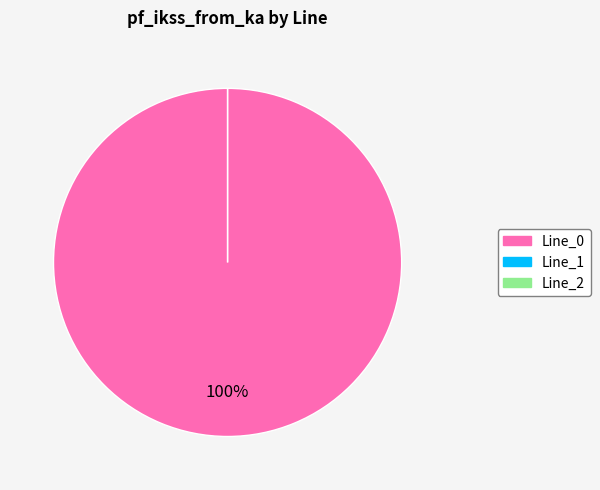

What percentage do Line_0 and Line_2 together represent?

100.0%